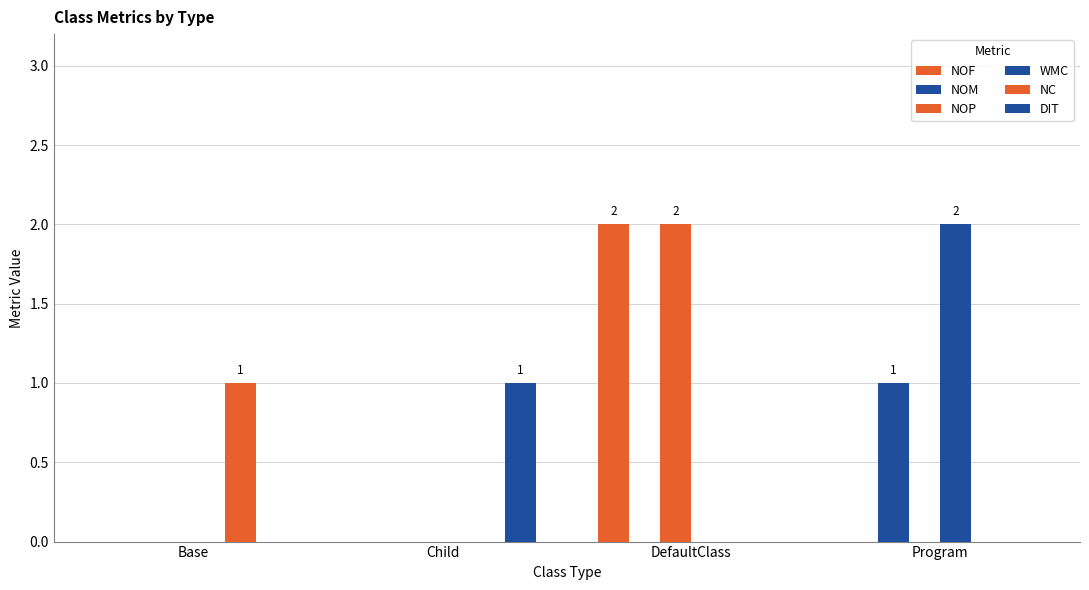

How many groups of bars are there?

4